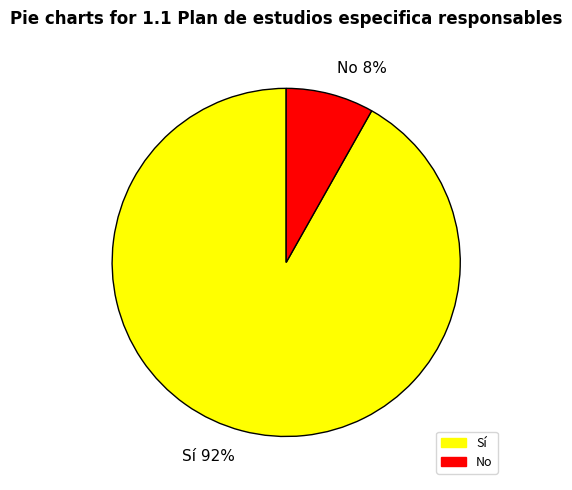

Approximately how many times larger is the value at No compared to Sí?

0.1